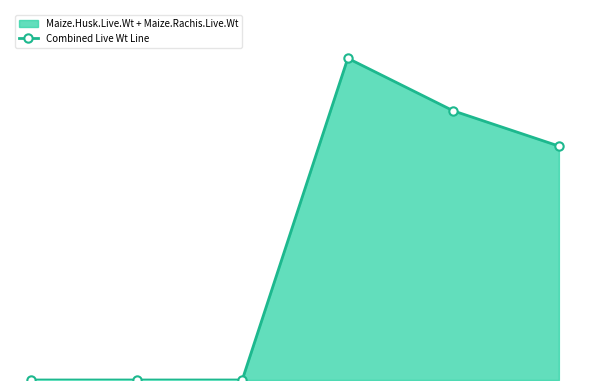

The value at 0 is 0.0. True or false?

True